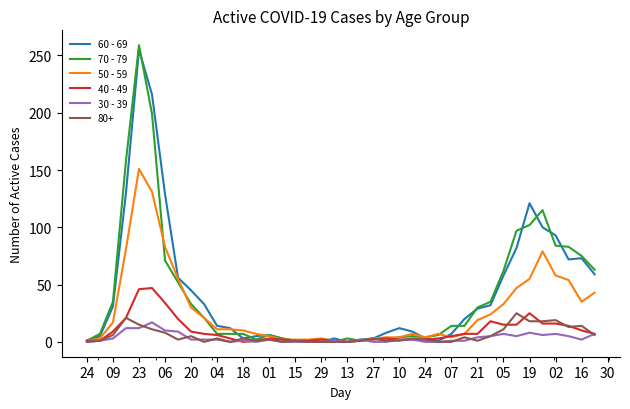

Which series has the largest range (max minus min)?

70 - 79